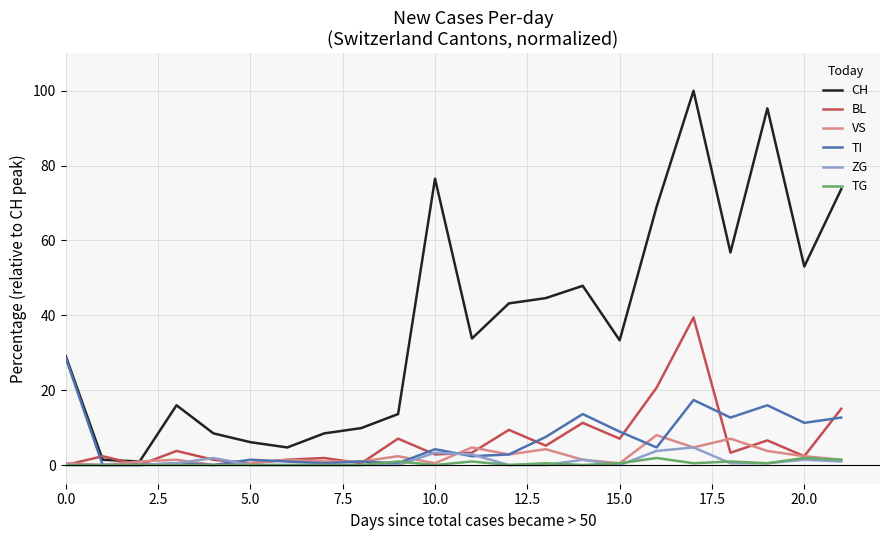

What is the greatest value displayed?

100.0